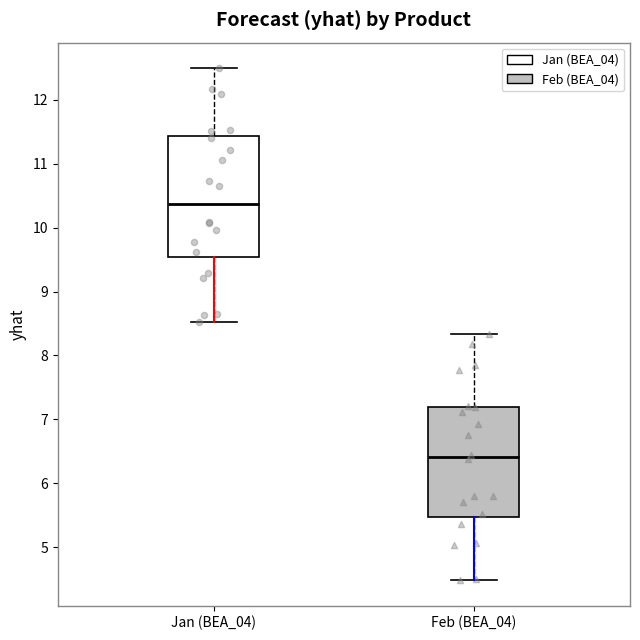

Where is the lower edge of the box for Feb (BEA_04) on the y-axis? The values are not printed on the chart, so give them approximately, as read against the axis.

5.5